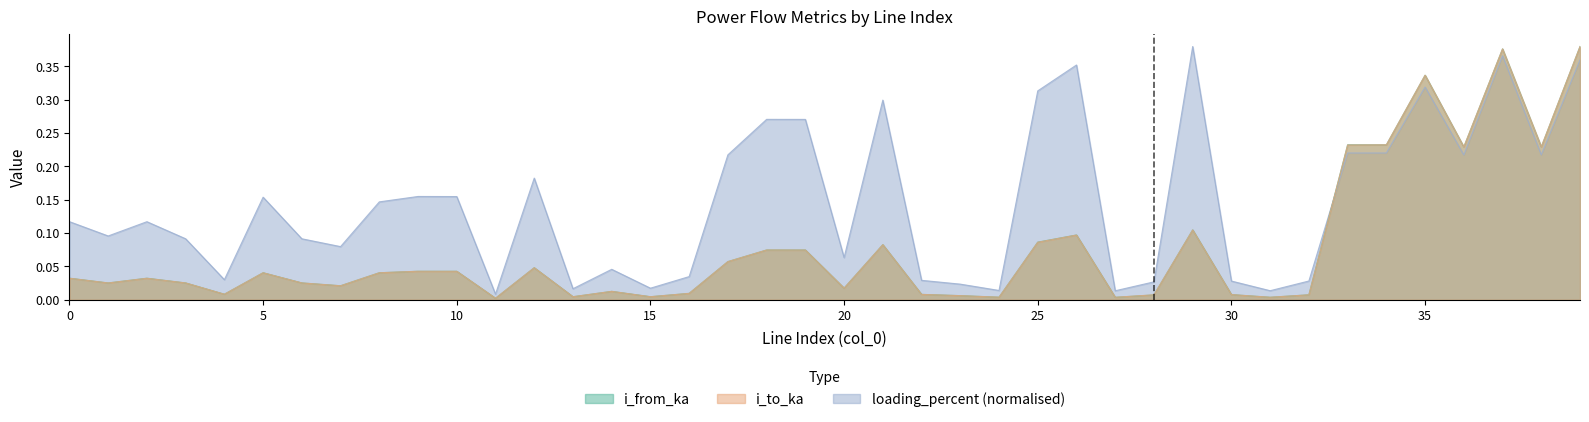

How many lines are shown in the chart?

3